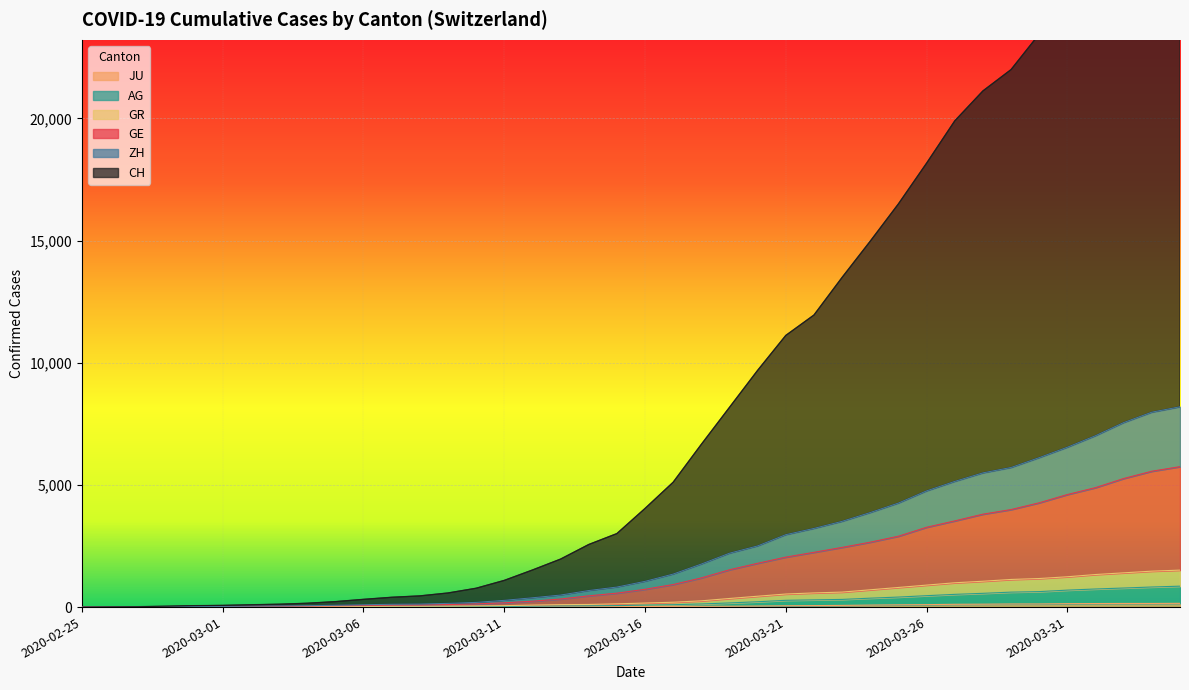

What is the average value of the GE series?

1646